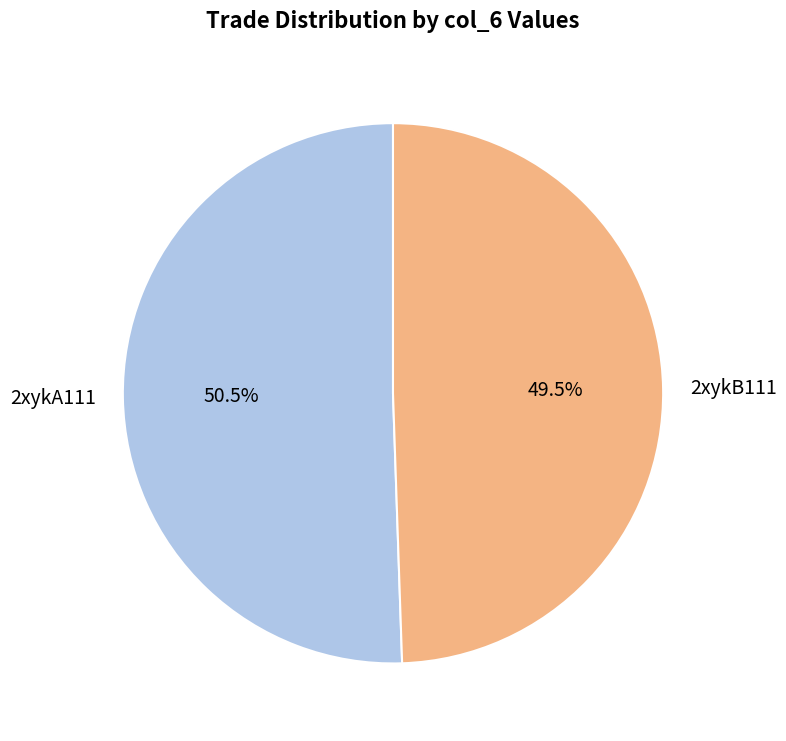

How many slices are in this pie chart?

2